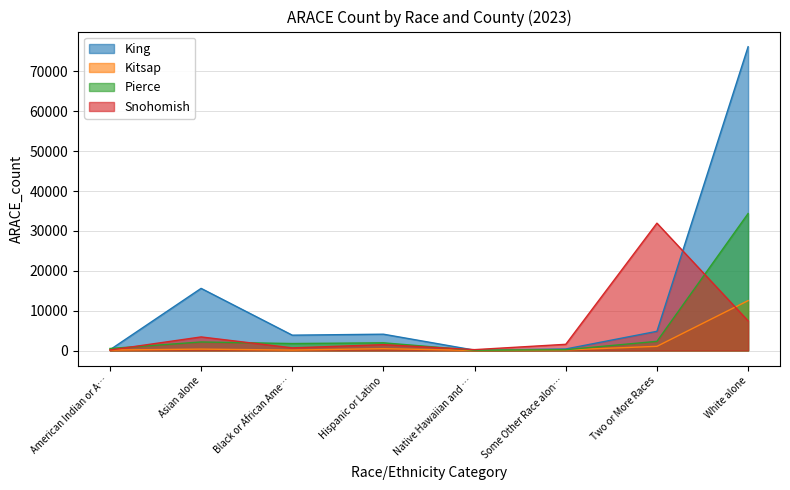

What is the greatest value displayed?

76180